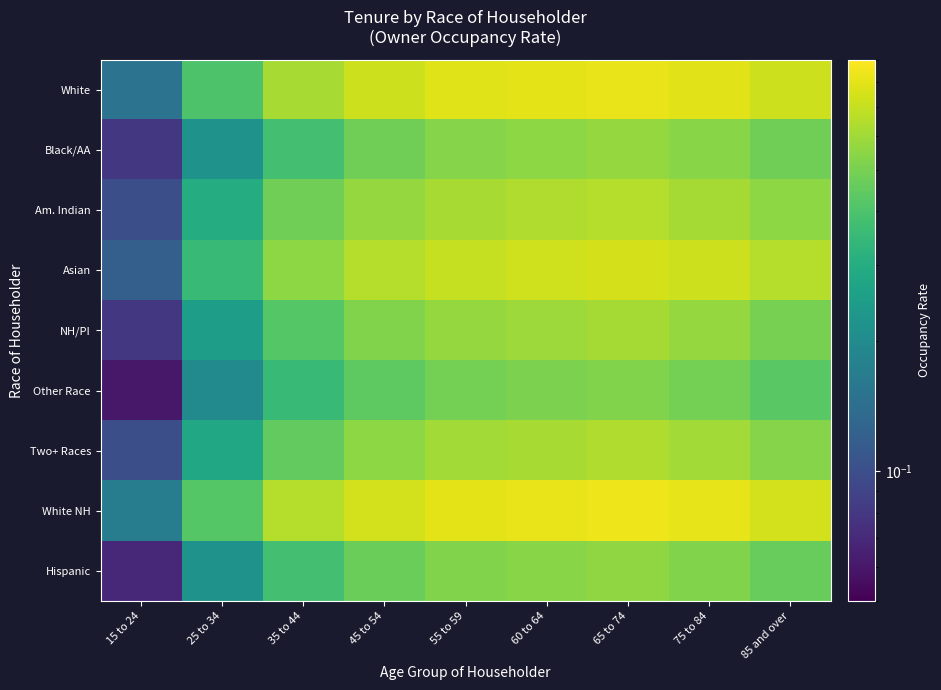

Reading left to right, extract all data points from this chart.

White: 15 to 24=0.1	25 to 34=0.4	35 to 44=0.6	45 to 54=0.7	55 to 59=0.8	60 to 64=0.8	65 to 74=0.8	75 to 84=0.8	85 and over=0.7
Black/AA: 15 to 24=0.1	25 to 34=0.2	35 to 44=0.4	45 to 54=0.5	55 to 59=0.5	60 to 64=0.6	65 to 74=0.6	75 to 84=0.5	85 and over=0.5
Am. Indian: 15 to 24=0.1	25 to 34=0.3	35 to 44=0.5	45 to 54=0.6	55 to 59=0.6	60 to 64=0.6	65 to 74=0.7	75 to 84=0.6	85 and over=0.6
Asian: 15 to 24=0.1	25 to 34=0.3	35 to 44=0.6	45 to 54=0.7	55 to 59=0.7	60 to 64=0.7	65 to 74=0.8	75 to 84=0.7	85 and over=0.7
NH/PI: 15 to 24=0.1	25 to 34=0.2	35 to 44=0.4	45 to 54=0.5	55 to 59=0.6	60 to 64=0.6	65 to 74=0.6	75 to 84=0.6	85 and over=0.5
Other Race: 15 to 24=0.1	25 to 34=0.2	35 to 44=0.3	45 to 54=0.4	55 to 59=0.5	60 to 64=0.5	65 to 74=0.5	75 to 84=0.5	85 and over=0.4
Two+ Races: 15 to 24=0.1	25 to 34=0.3	35 to 44=0.5	45 to 54=0.6	55 to 59=0.6	60 to 64=0.6	65 to 74=0.6	75 to 84=0.6	85 and over=0.5
White NH: 15 to 24=0.2	25 to 34=0.4	35 to 44=0.7	45 to 54=0.7	55 to 59=0.8	60 to 64=0.8	65 to 74=0.8	75 to 84=0.8	85 and over=0.7
Hispanic: 15 to 24=0.1	25 to 34=0.2	35 to 44=0.4	45 to 54=0.5	55 to 59=0.5	60 to 64=0.5	65 to 74=0.6	75 to 84=0.5	85 and over=0.5